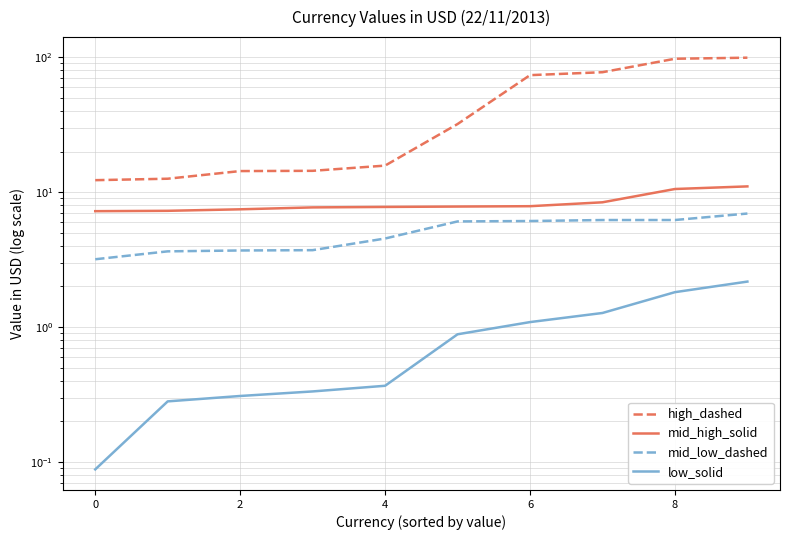

True or false: mid_high_solid has more than 0 interior local peaks.

False